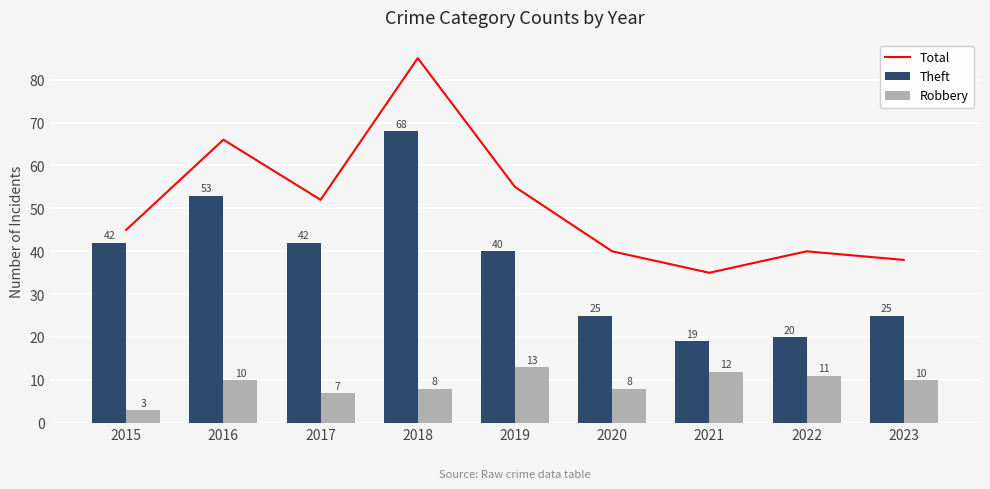

At how many categories does at least one series exceed 48?

4